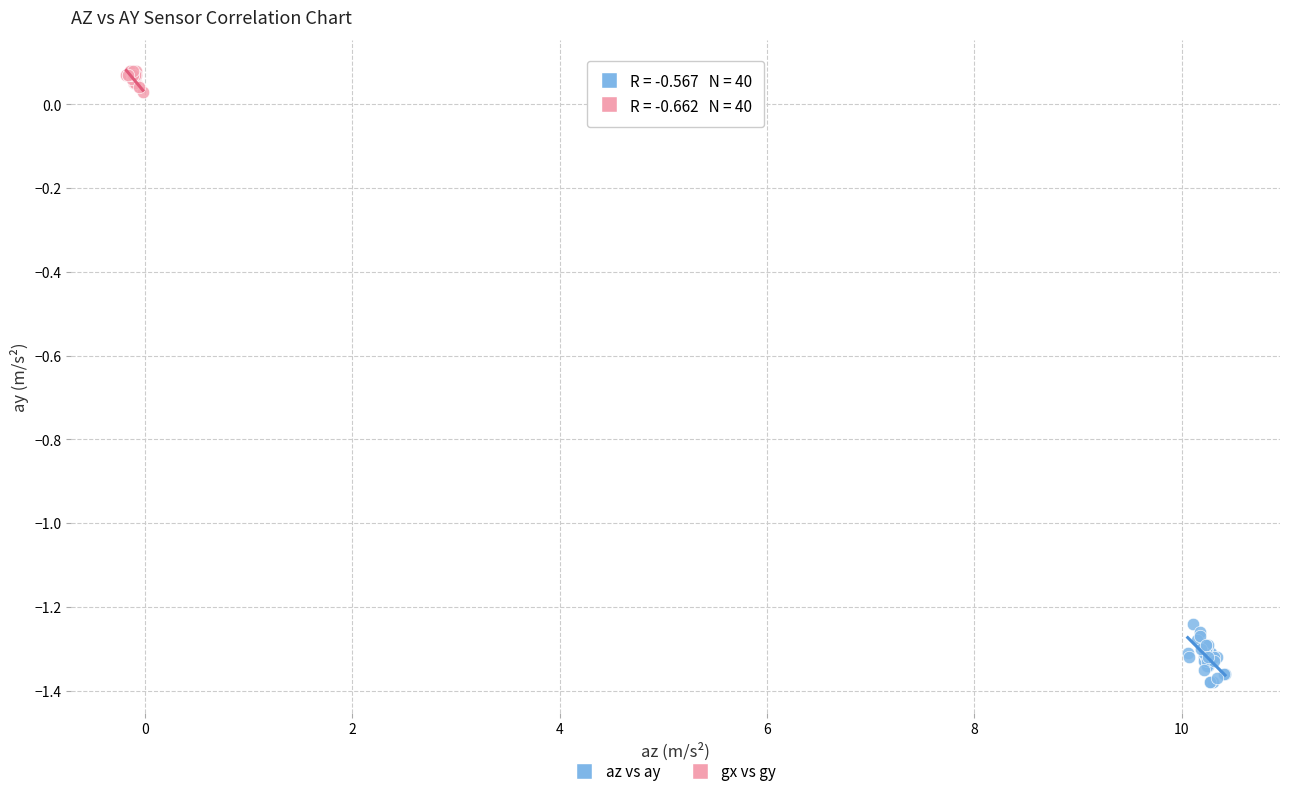

Which series reaches the minimum Y coordinate?

az vs ay